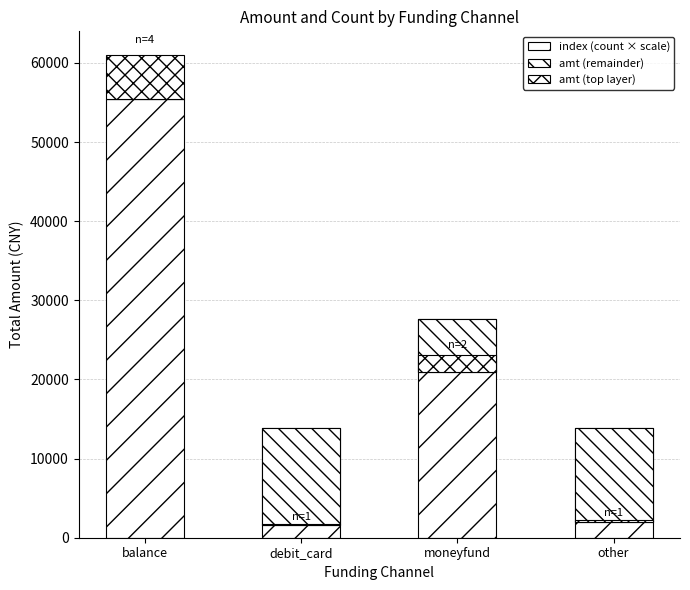

What is the label of the 4th bar from the left?

other